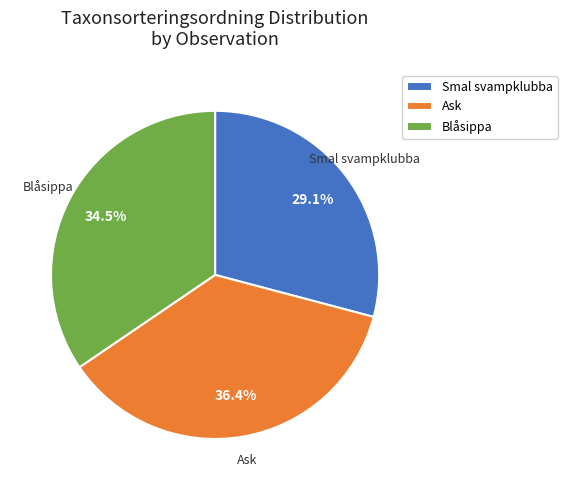

What is the ratio of the value at Blåsippa to the value at Ask?

0.9